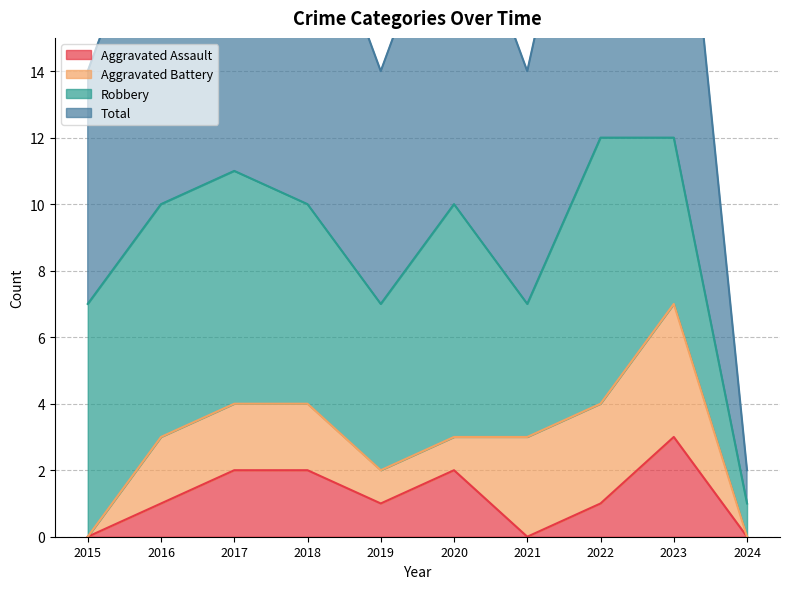

True or false: Aggravated Assault has a value of 3 at 2020.

False